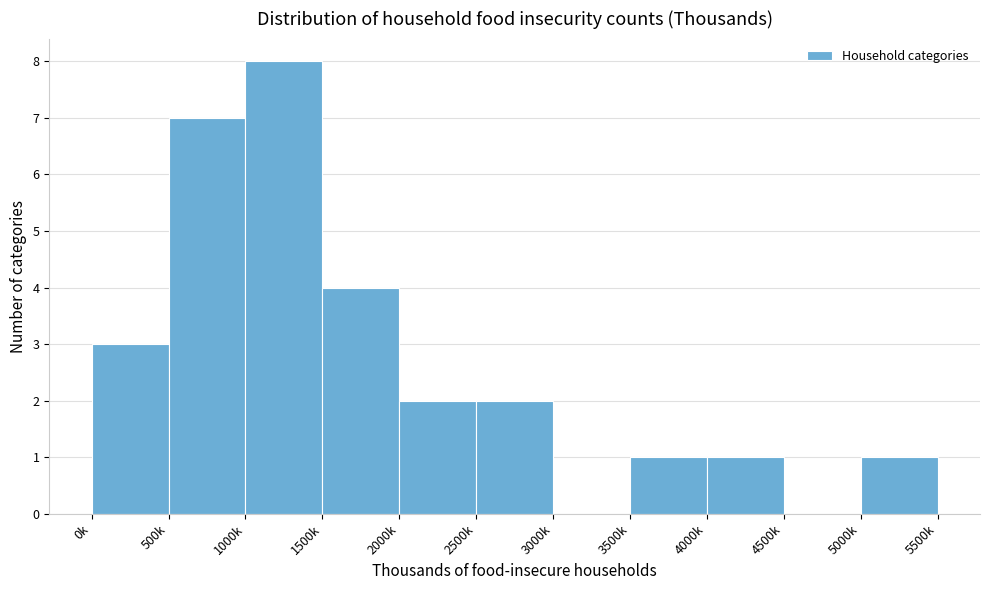

Reading left to right, what are all the values shown in this chart?

0k=3	500k=7	1000k=8	1500k=4	2000k=2	2500k=2	3000k=0	3500k=1	4000k=1	4500k=0	5000k=1